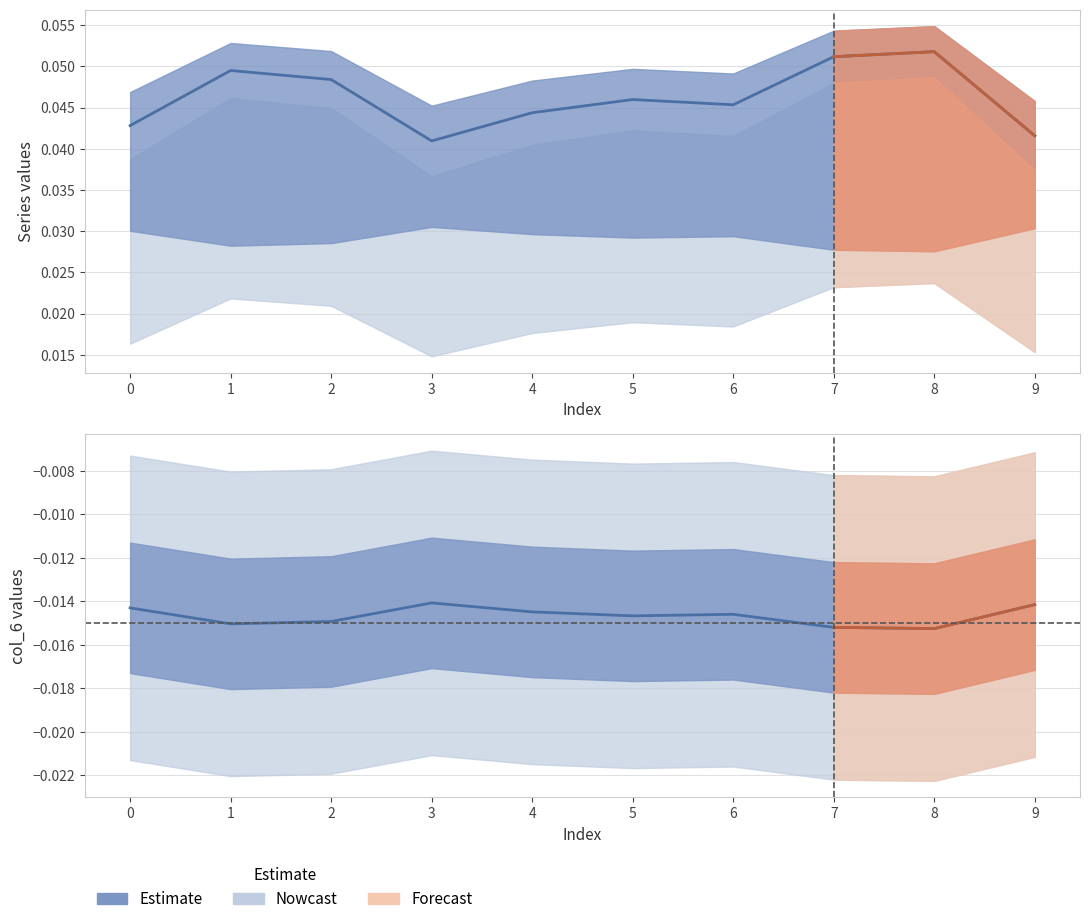

True or false: the data shows -0.0 at 9.

False